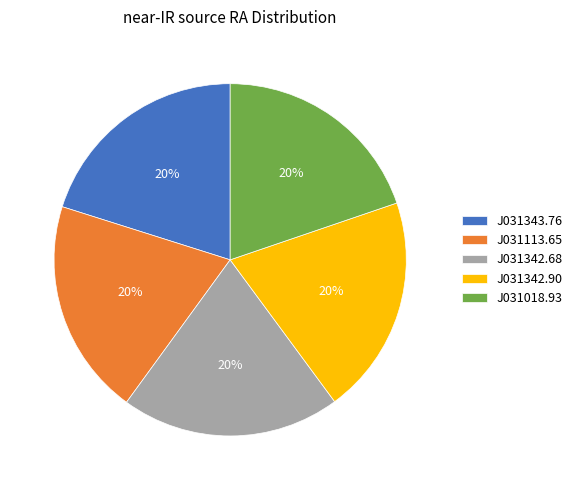

What percentage is the J031113.65 slice, to the nearest percent?

20%